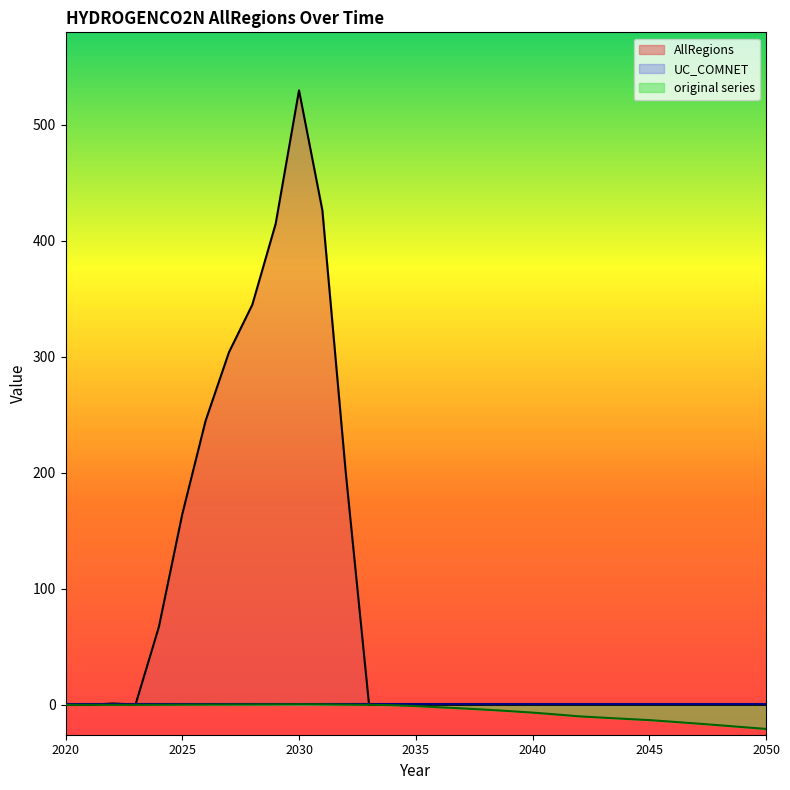

What is the minimum value shown in the chart?

-20.8